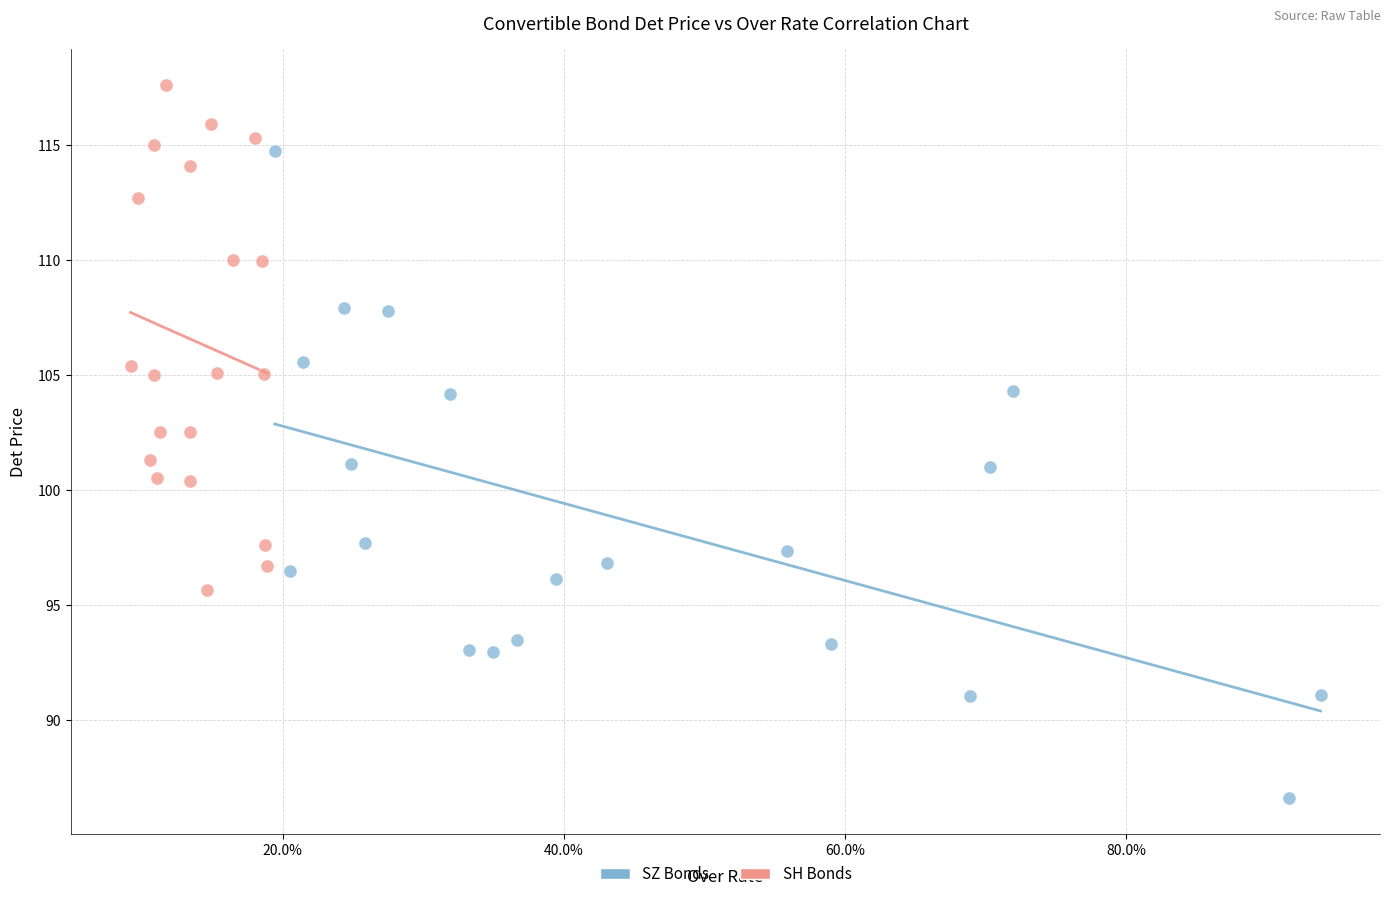

What are all the series names shown in the legend?

SZ Bonds, SH Bonds